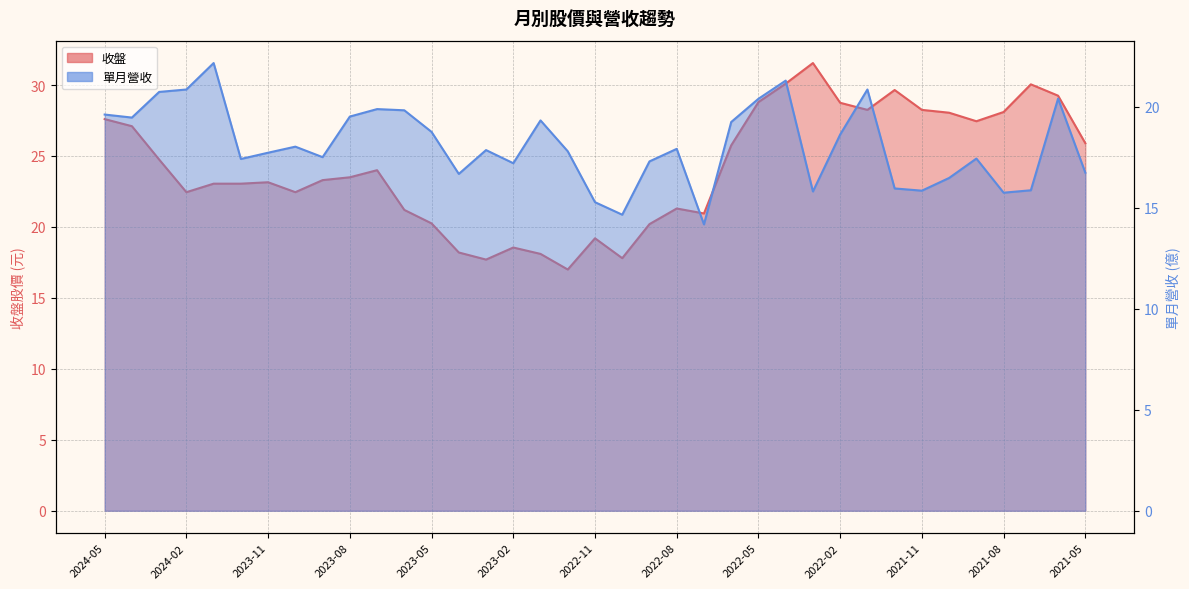

Is it true that 收盤 equals 5.0 at 2023-07?

False